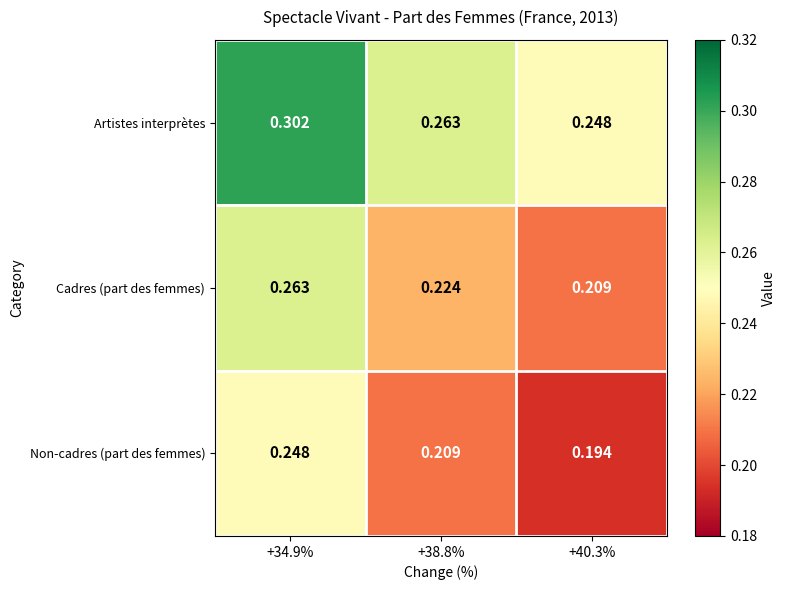

Which series has the largest total across all categories?

Artistes interprètes